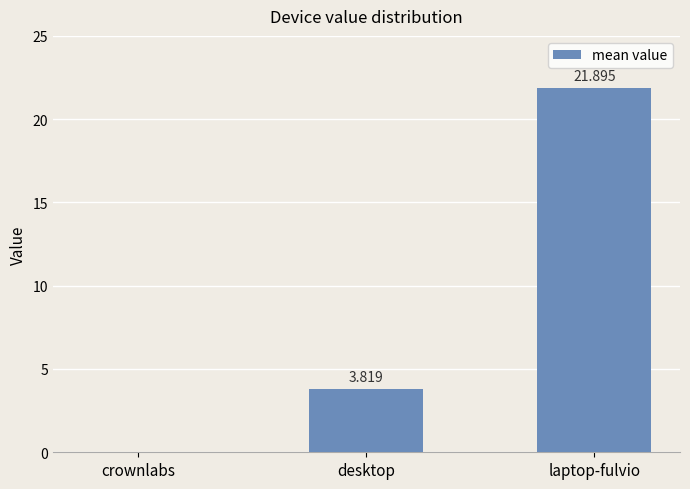

How many data points does each series have?

3